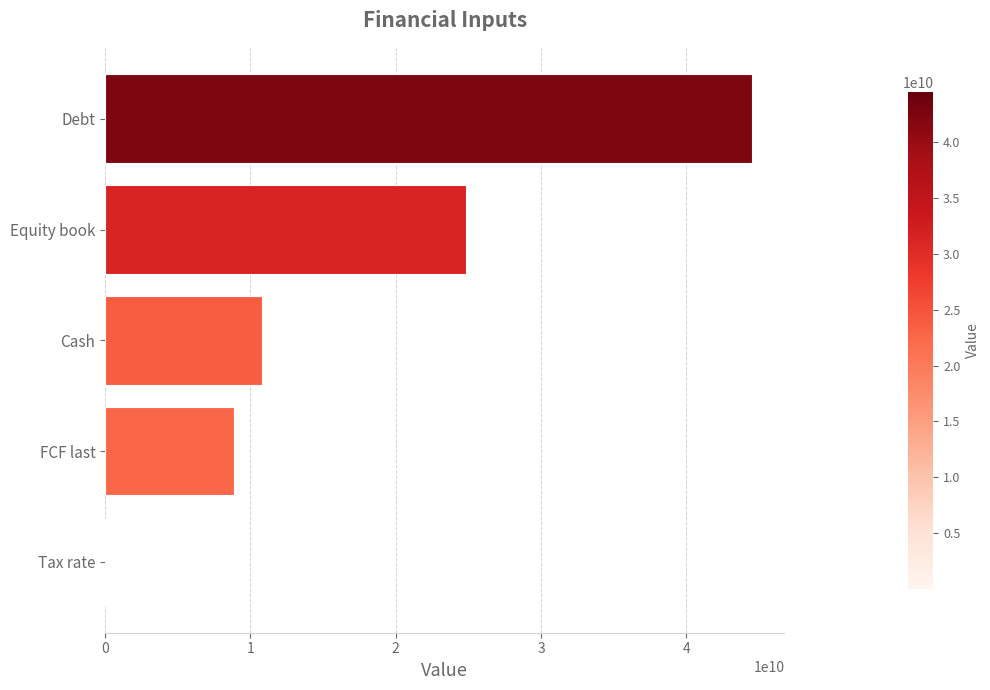

What is the greatest value displayed?

44522000000